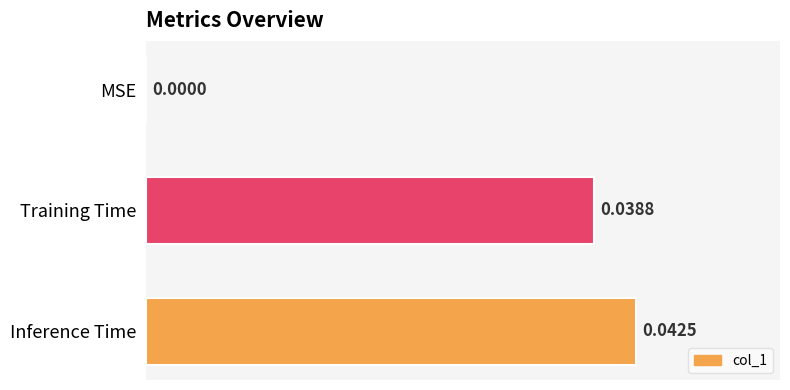

Which label corresponds to the largest value in the chart?

Inference Time